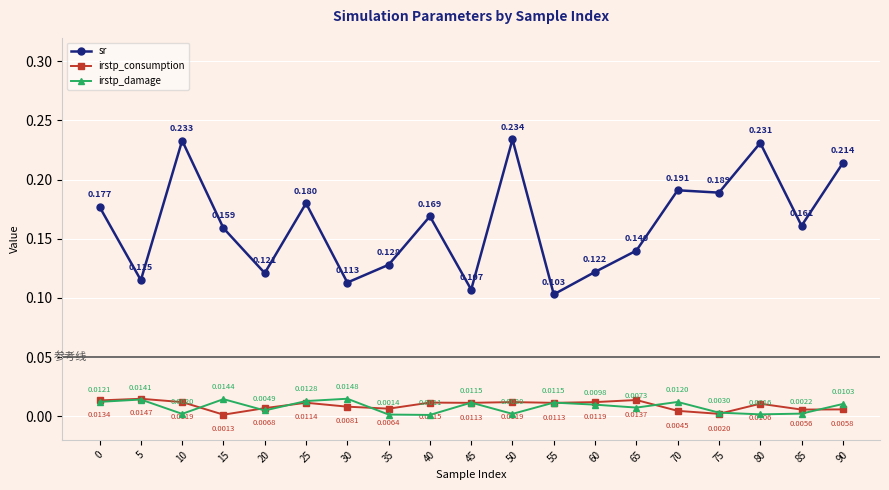

Which series has the widest spread of values?

sr